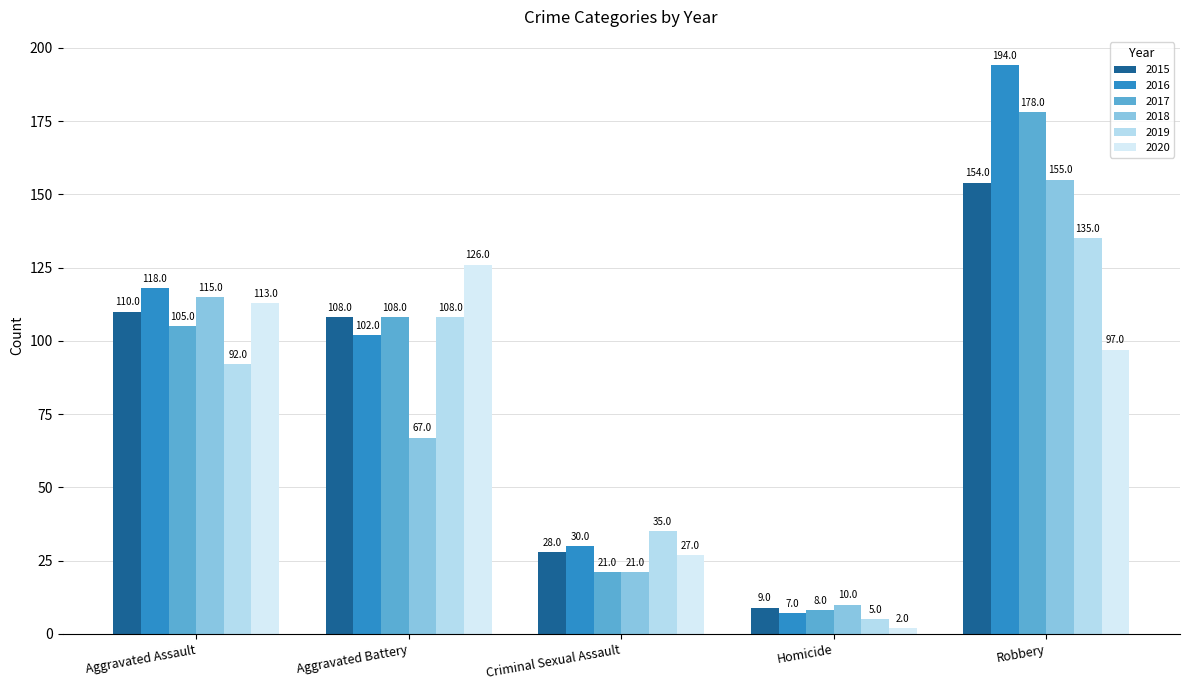

Count the number of categories in the chart.

5